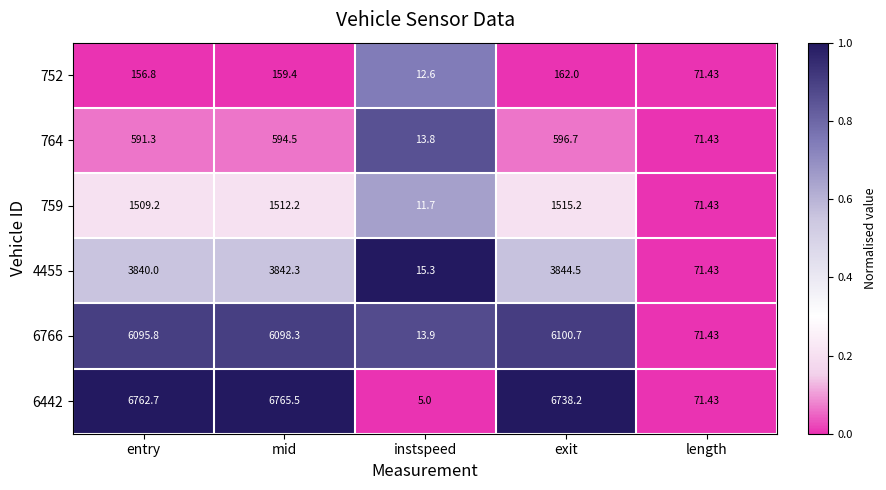

At which category does the chart reach its minimum across all series?

instspeed